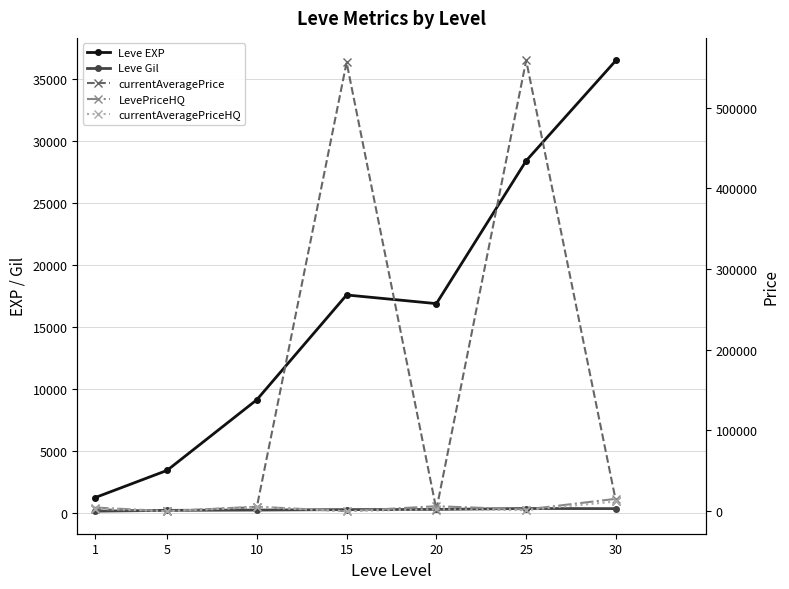

What are all the series names shown in the legend?

Leve EXP, Leve Gil, currentAveragePrice, LevePriceHQ, currentAveragePriceHQ